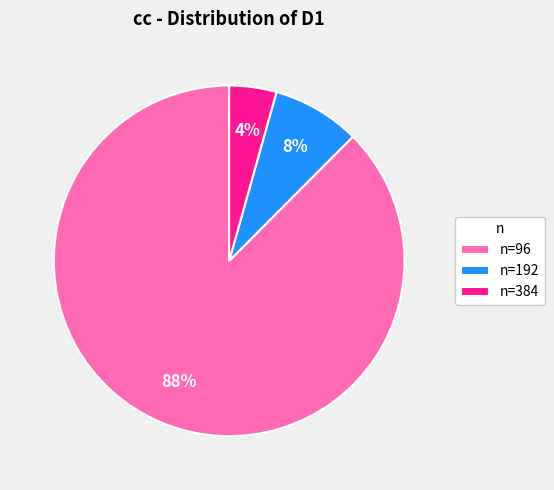

Do n=192 and n=384 together represent more than half of the pie?

No